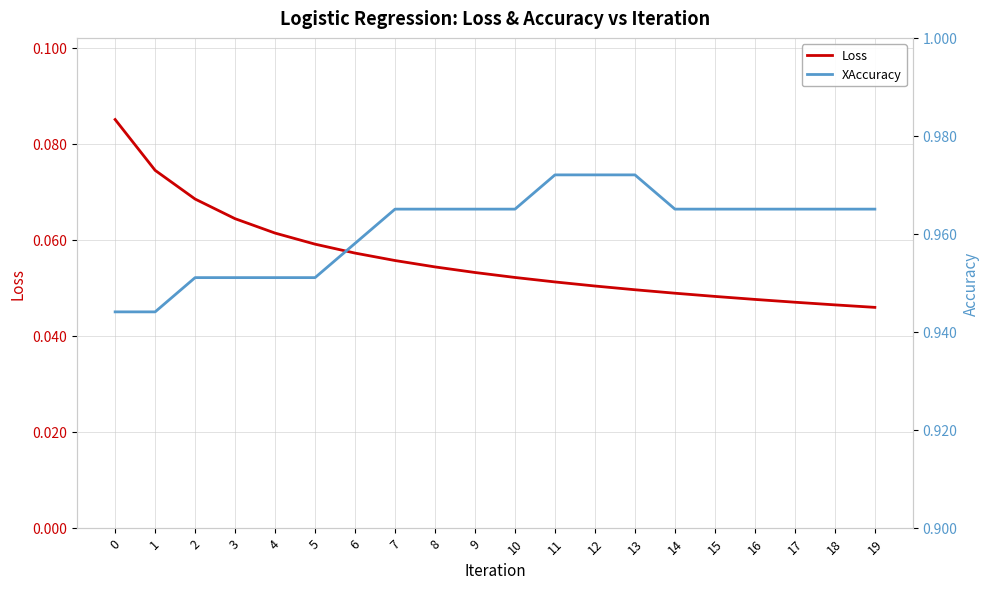

Rank the categories by XAccuracy value from lowest to highest.

0, 1, 2, 3, 4, 5, 6, 7, 8, 9, 10, 14, 15, 16, 17, 18, 19, 11, 12, 13